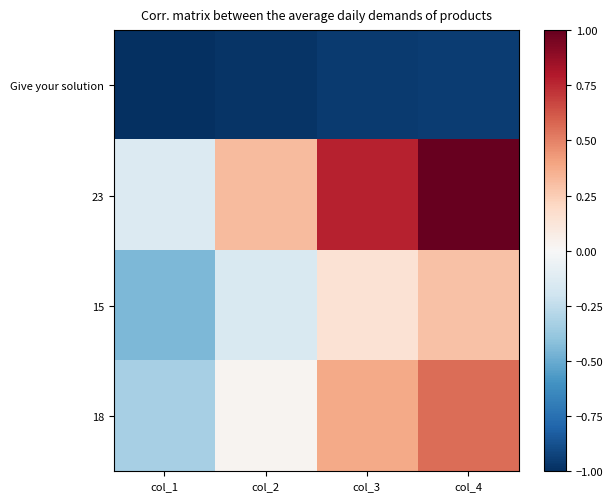

What is the difference between the highest and lowest values at col_1?

0.9